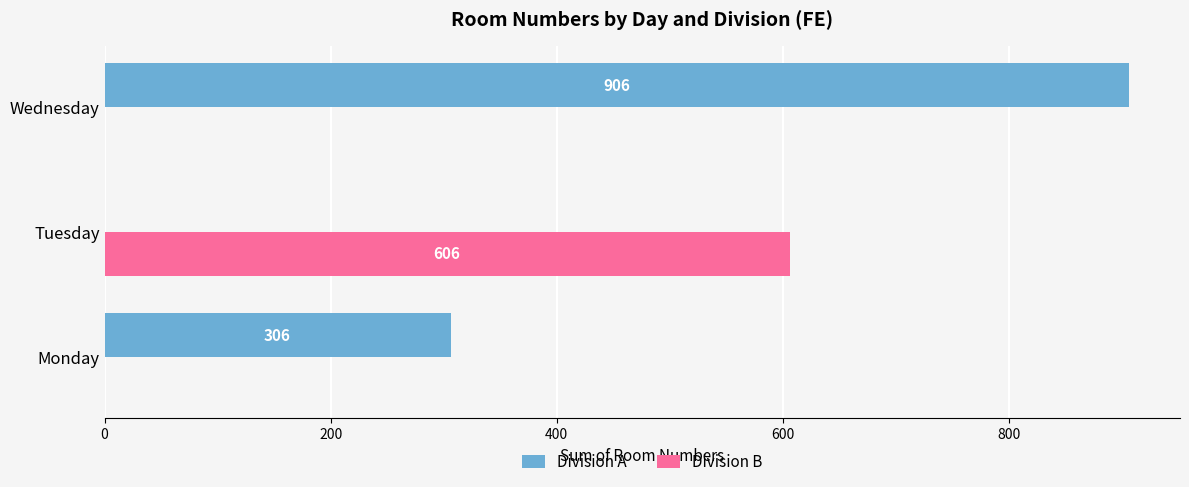

Is the value of Division A at Monday greater than the value of Division B at Wednesday?

Yes